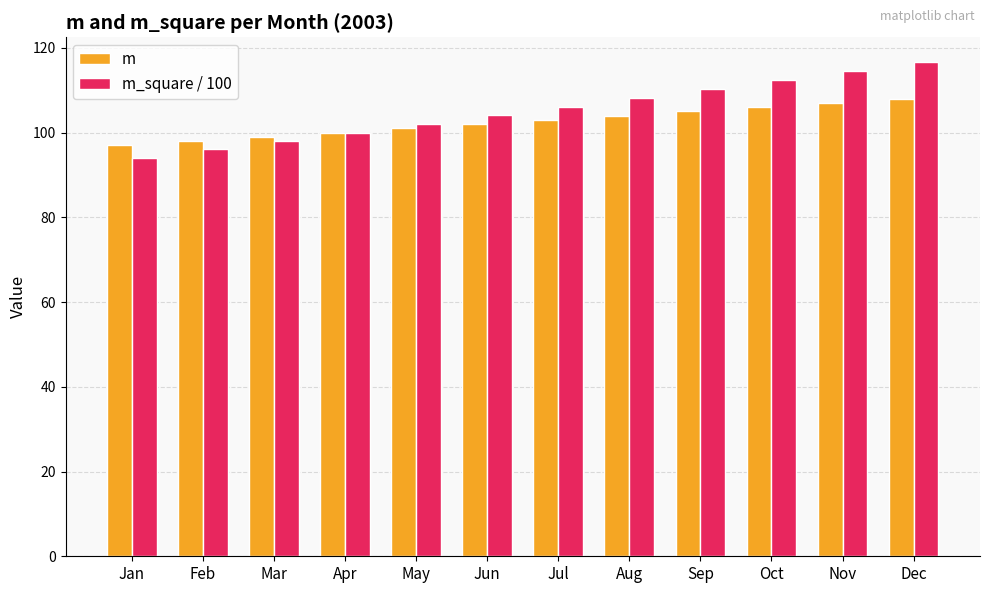

What is the value of the m_square / 100 bar at the 8th from the left?

108.2